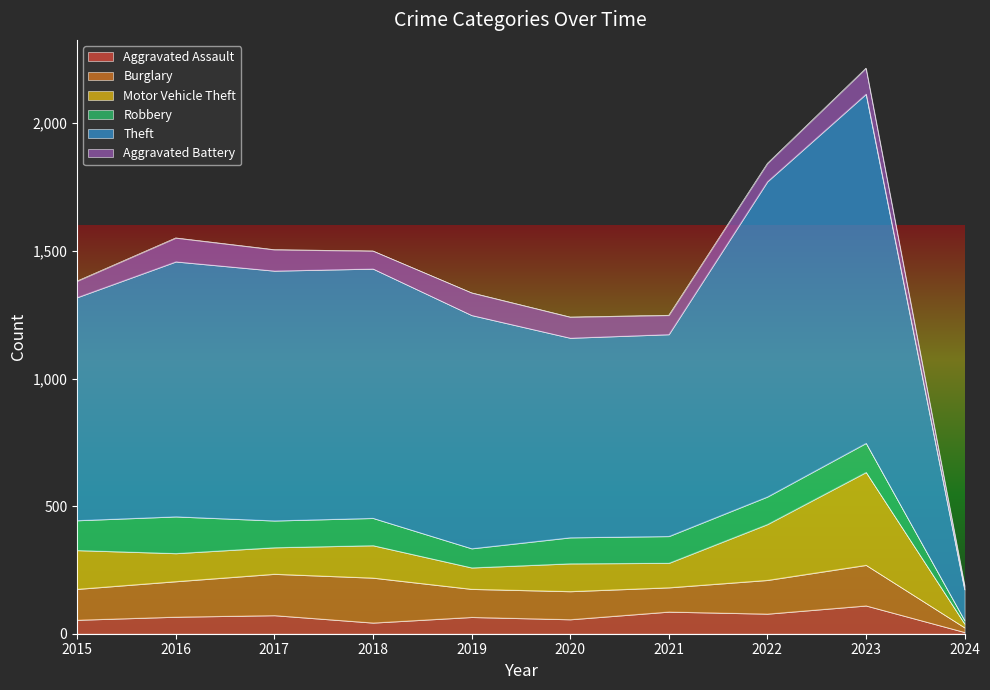

What is the greatest value displayed?

1368